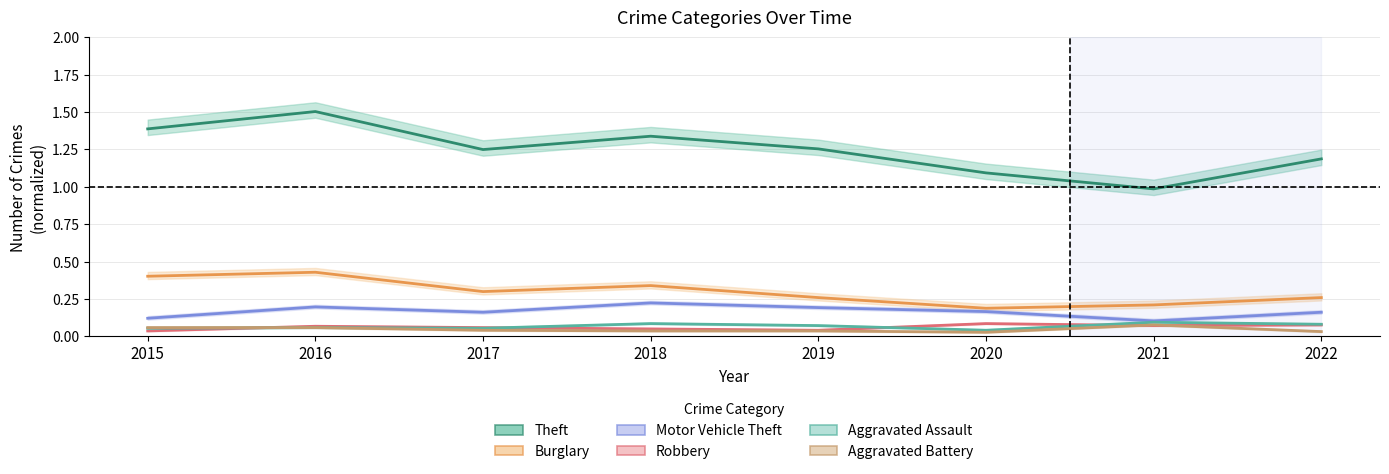

List the labels in order of Aggravated Assault value, largest first.

2021, 2018, 2022, 2019, 2016, 2015, 2017, 2020